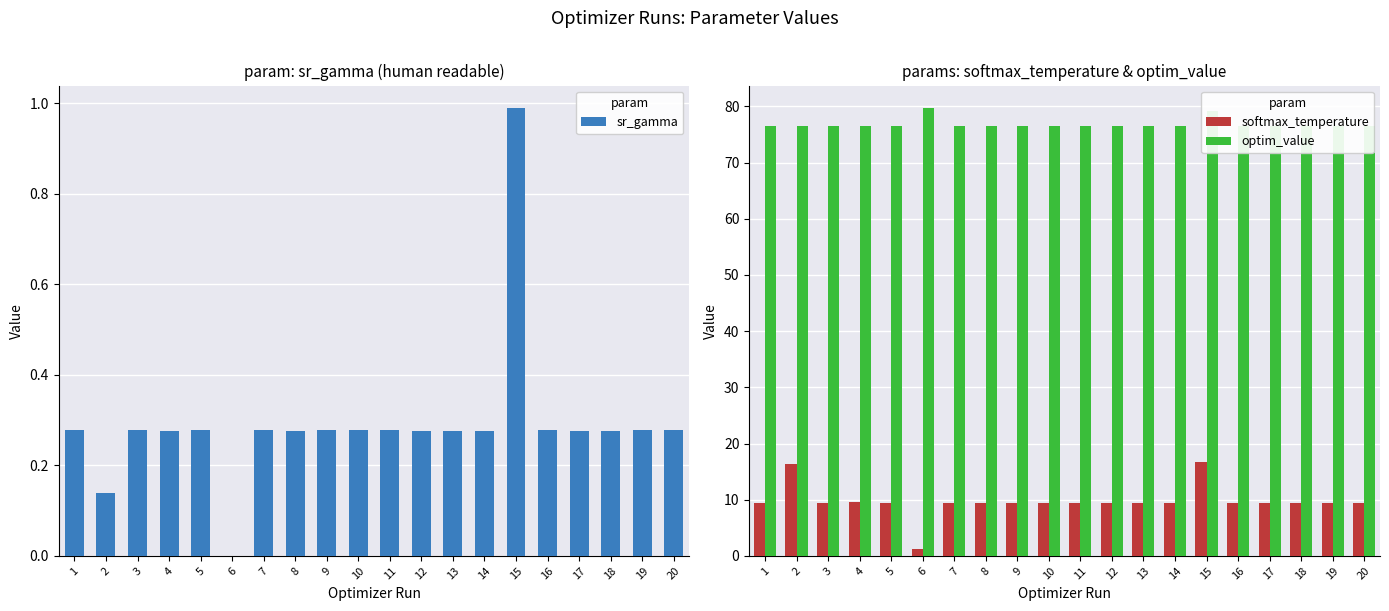

Rank the series at 8 from highest to lowest value.

optim_value, softmax_temperature, sr_gamma